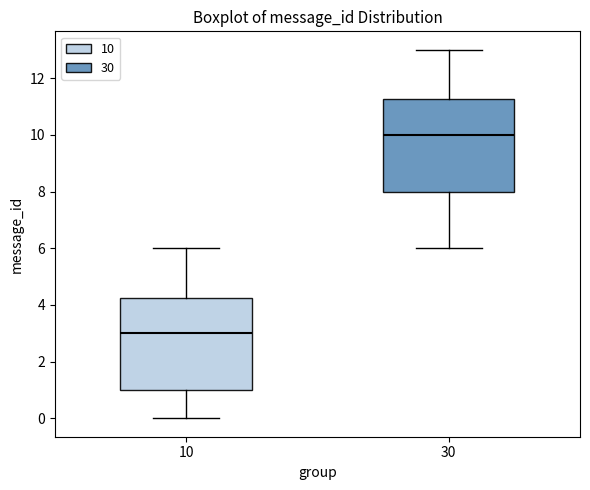

Which box's median line is the lowest?

10